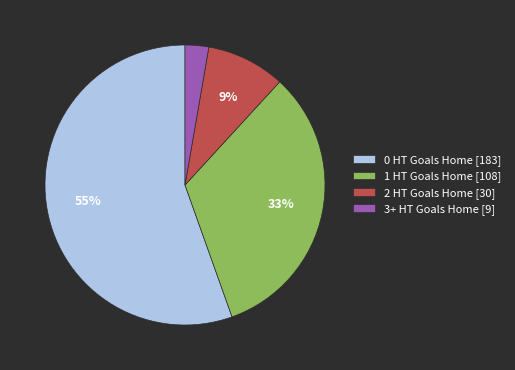

The 0 HT Goals Home slice represents 48% of the pie. True or false?

False